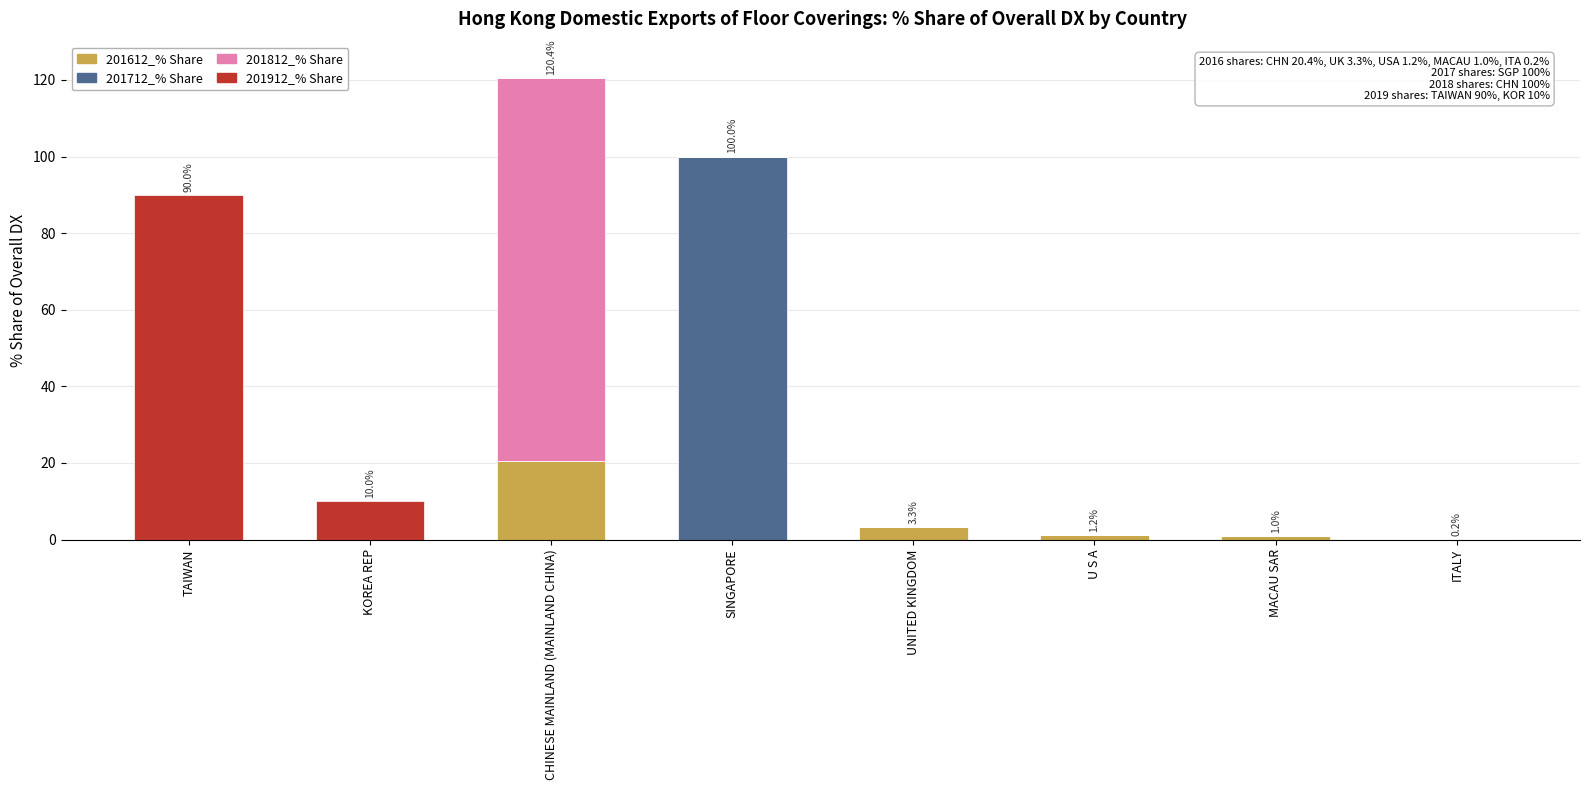

At which category is the sum across all series the highest?

CHINESE MAINLAND (MAINLAND CHINA)